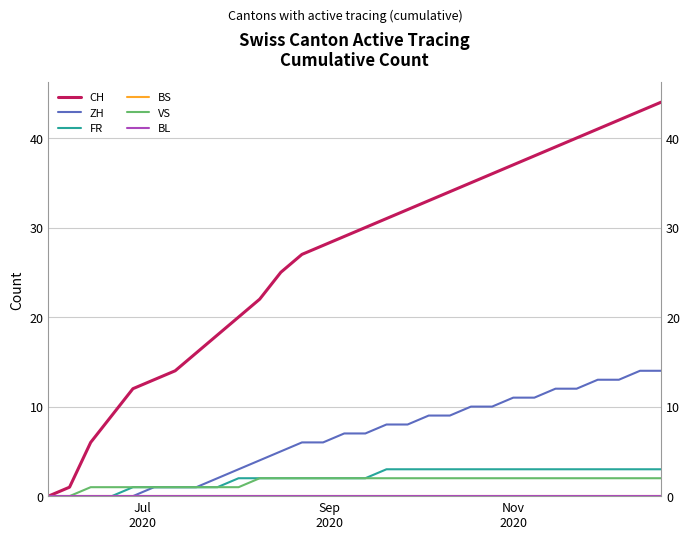

How many lines are shown in the chart?

6